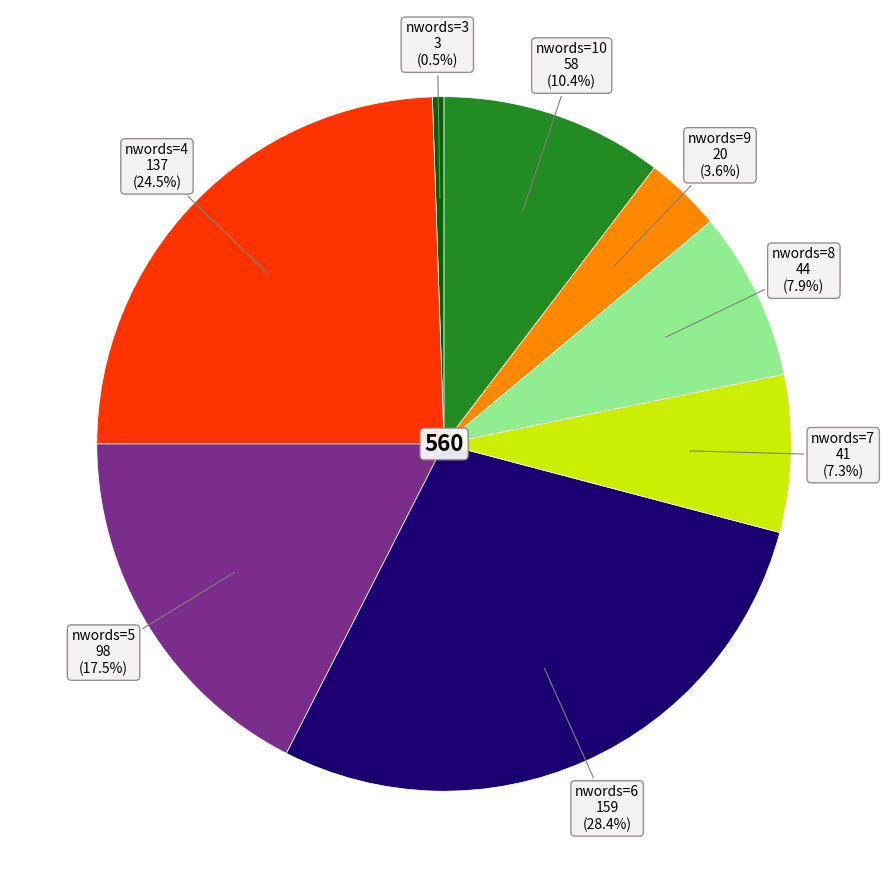

Does any single category account for the majority?

No